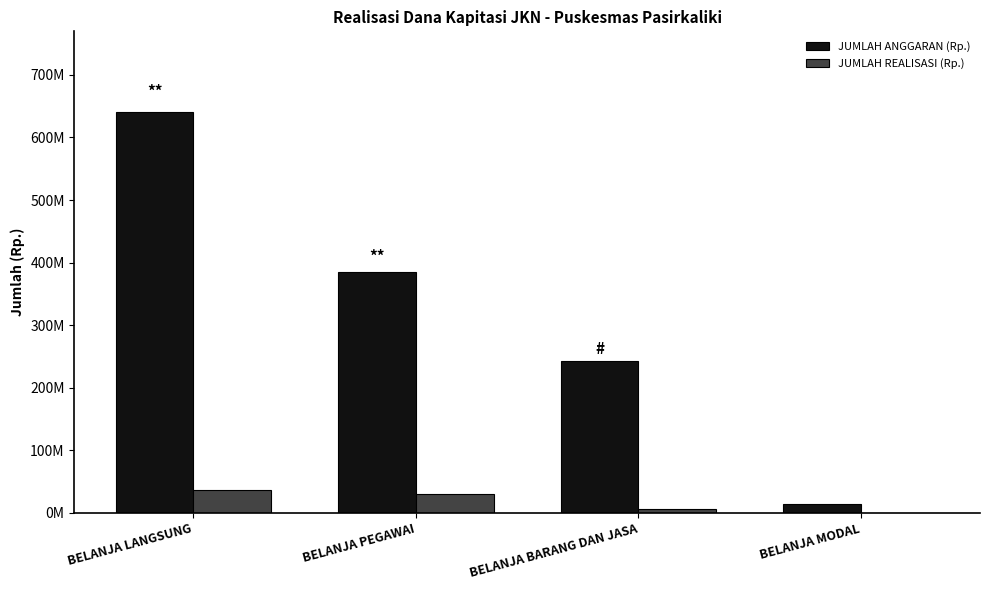

What is the difference between the highest and lowest values at BELANJA BARANG DAN JASA?

235669000